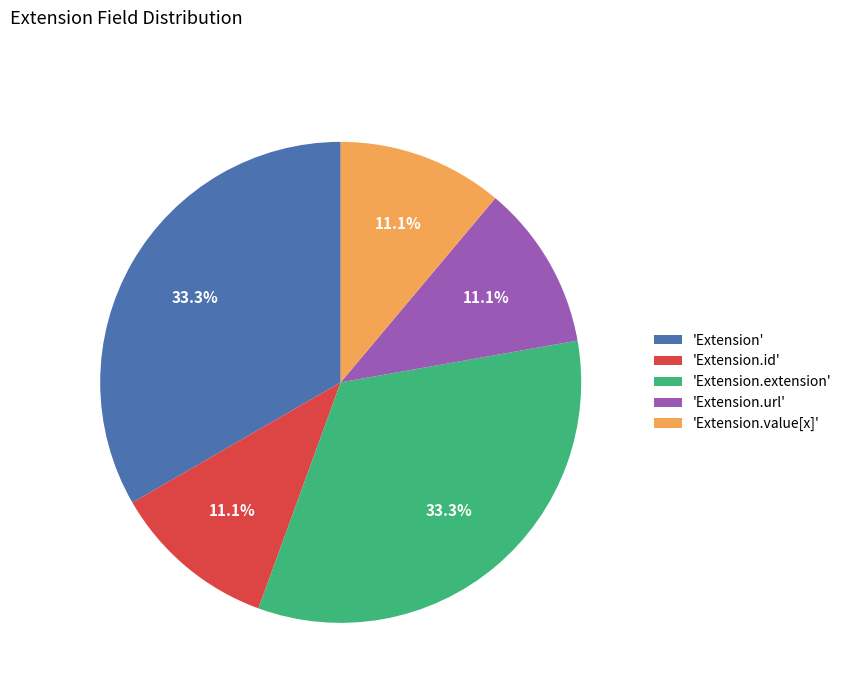

Does 'Extension.url' account for over 50% of the chart?

No